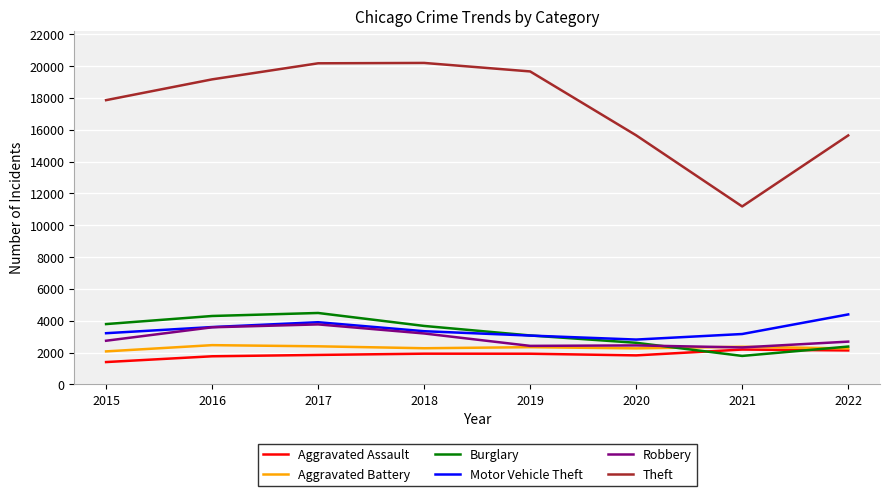

What is the minimum value shown in the chart?

1406